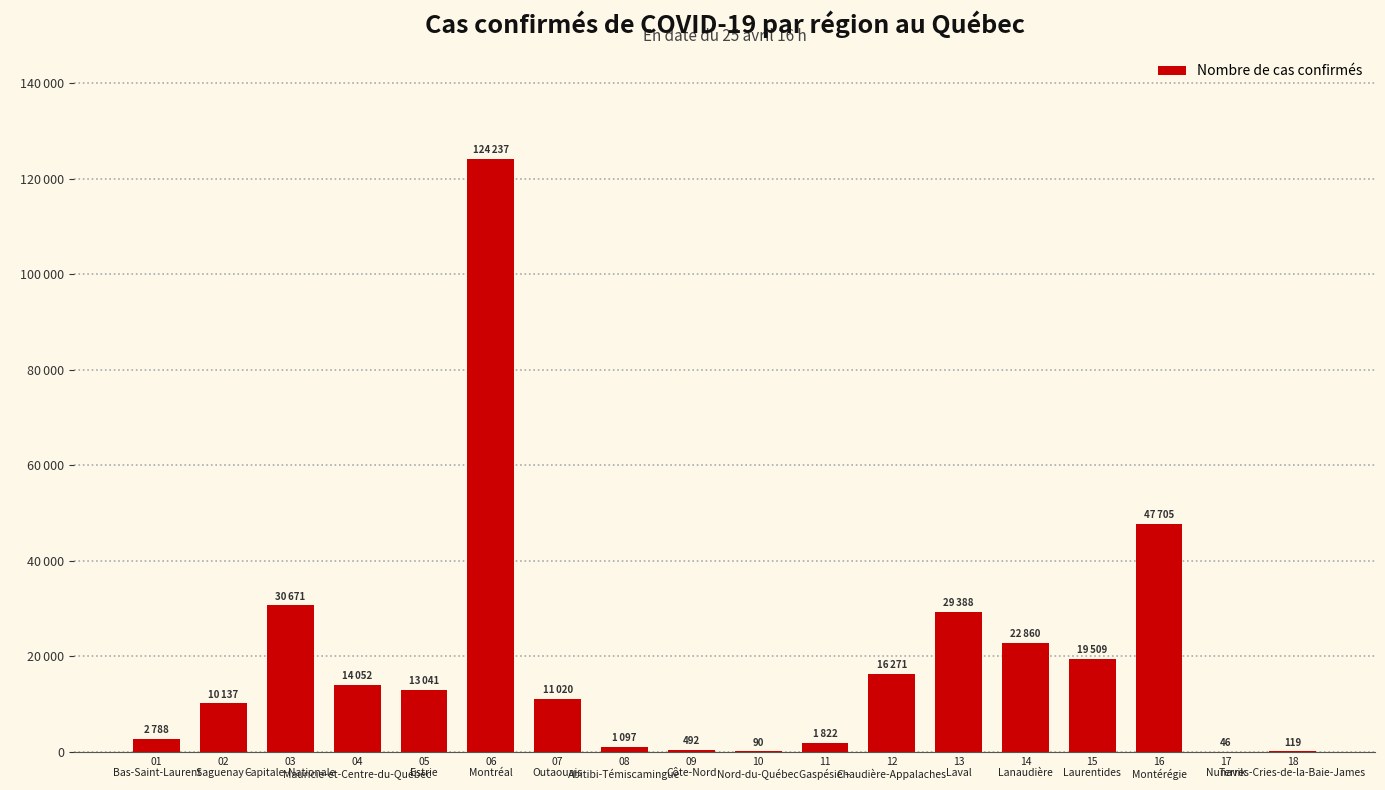

Are the bars horizontal?

No